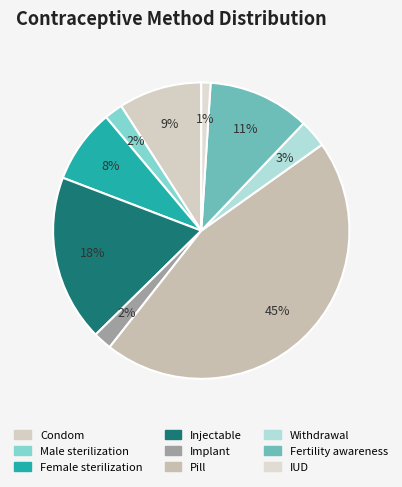

Count the number of slices in the pie.

9